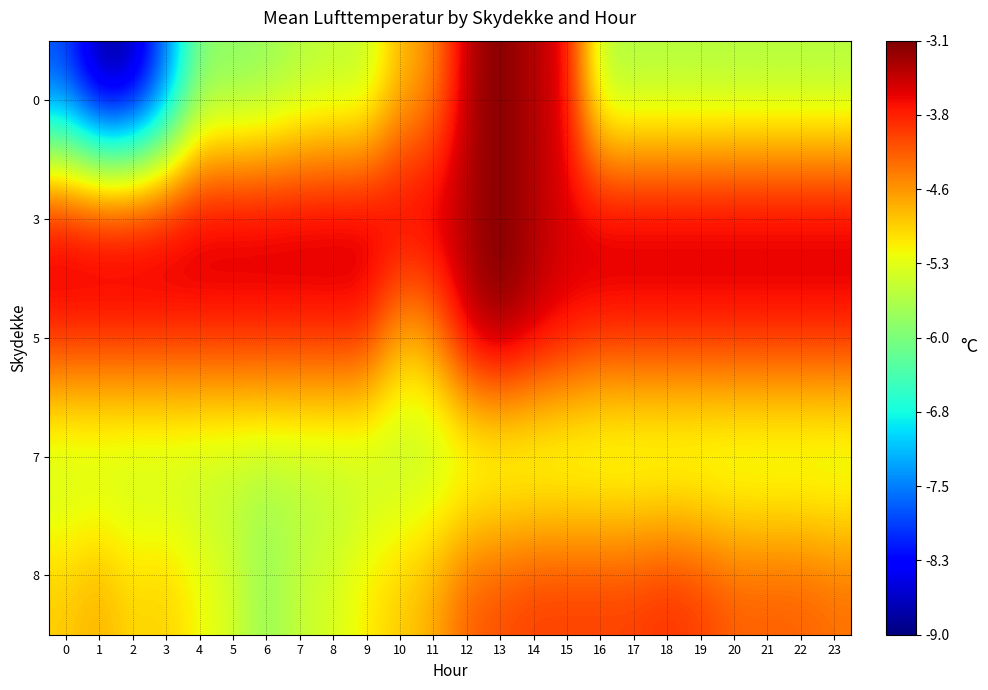

At which category is the sum across all series the highest?

13